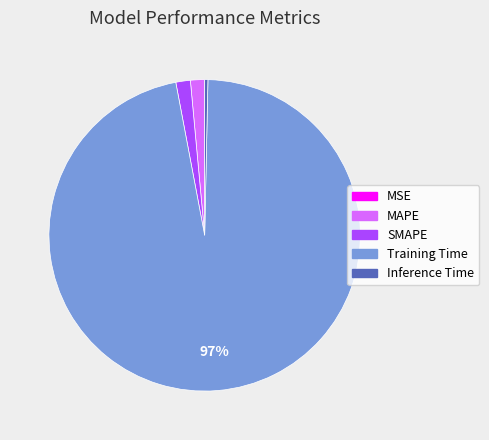

Is there a majority slice in this chart?

Yes